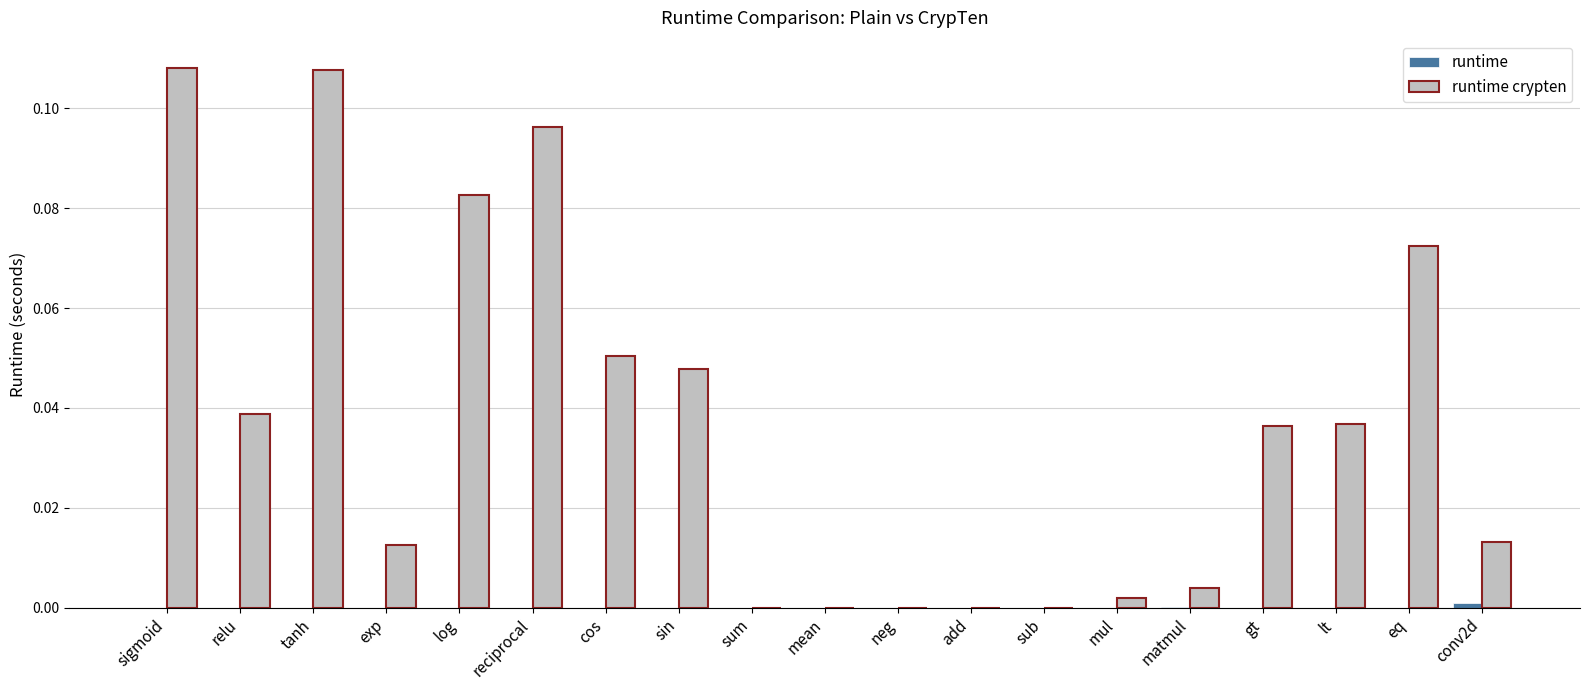

What is the difference between the maximum and minimum values in the runtime crypten series?

0.1